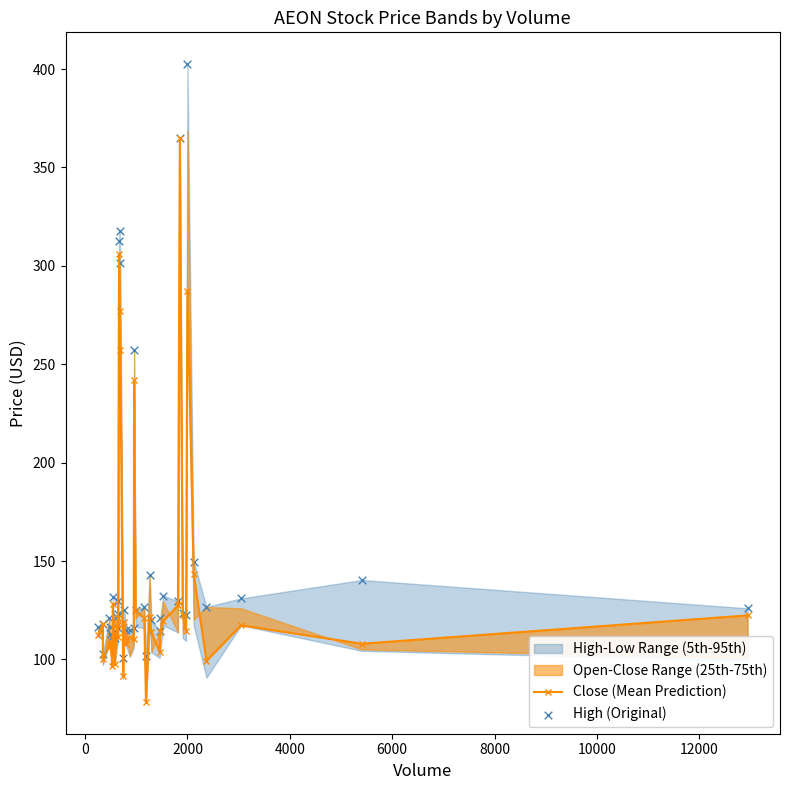

Is the value of Close (Mean Prediction) at 18 greater than the value of High (Original) at 30?

No